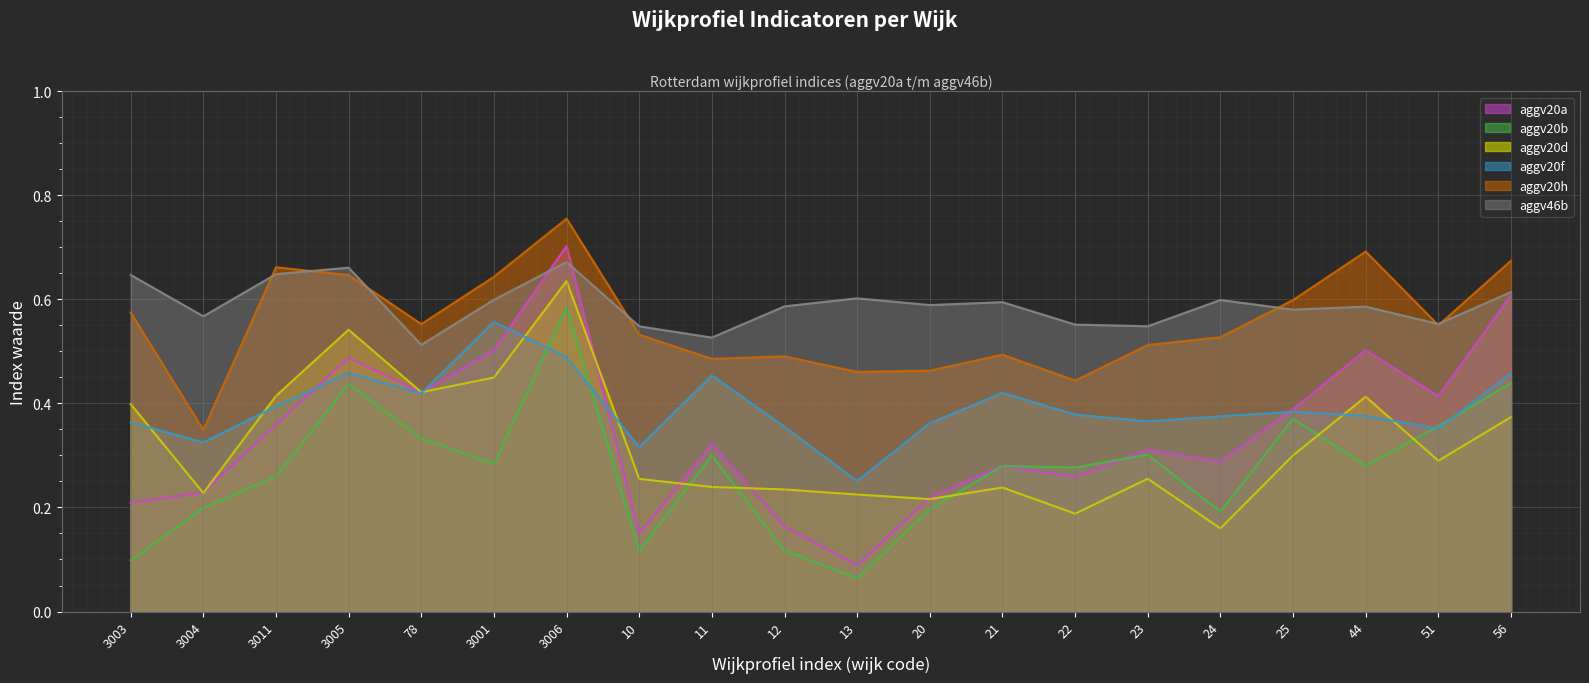

What position from the right is 56?

1